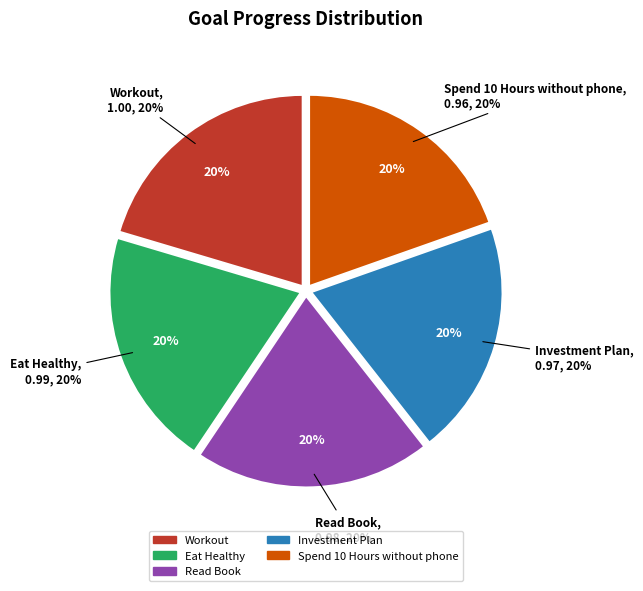

Is Workout the majority of the pie?

No